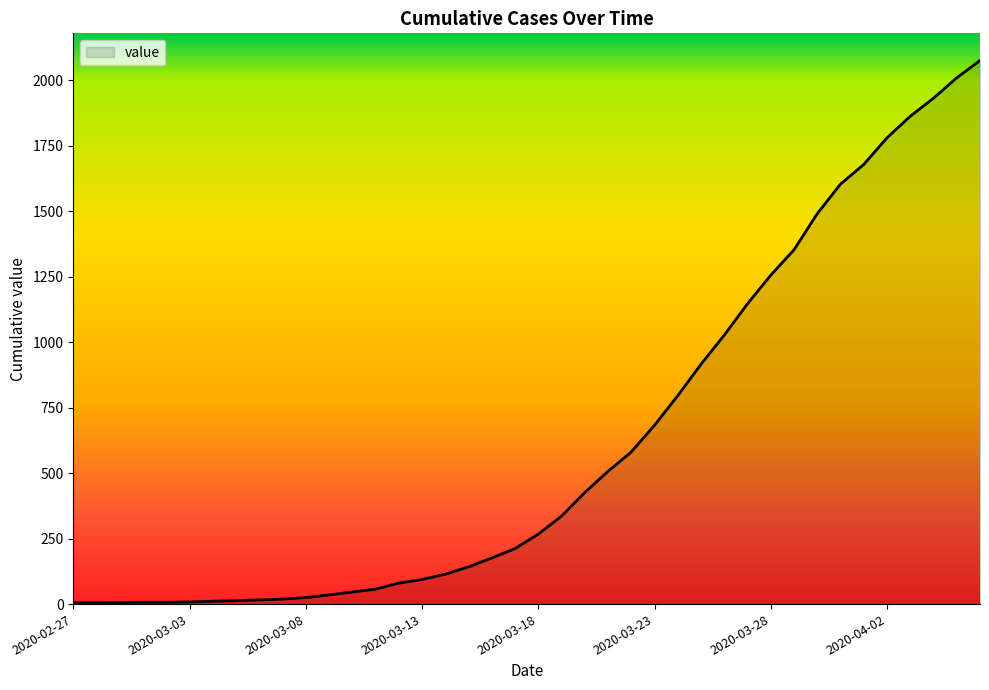

What is the difference between the maximum and minimum values?

2071